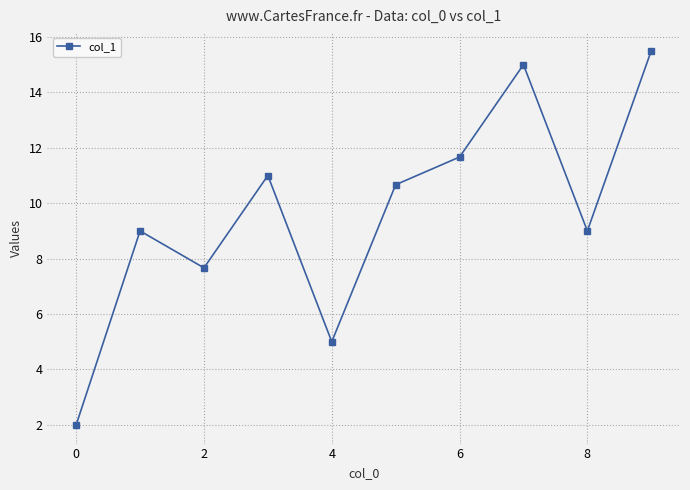

How many points are higher than both their immediate neighbors (excluding endpoints)?

3